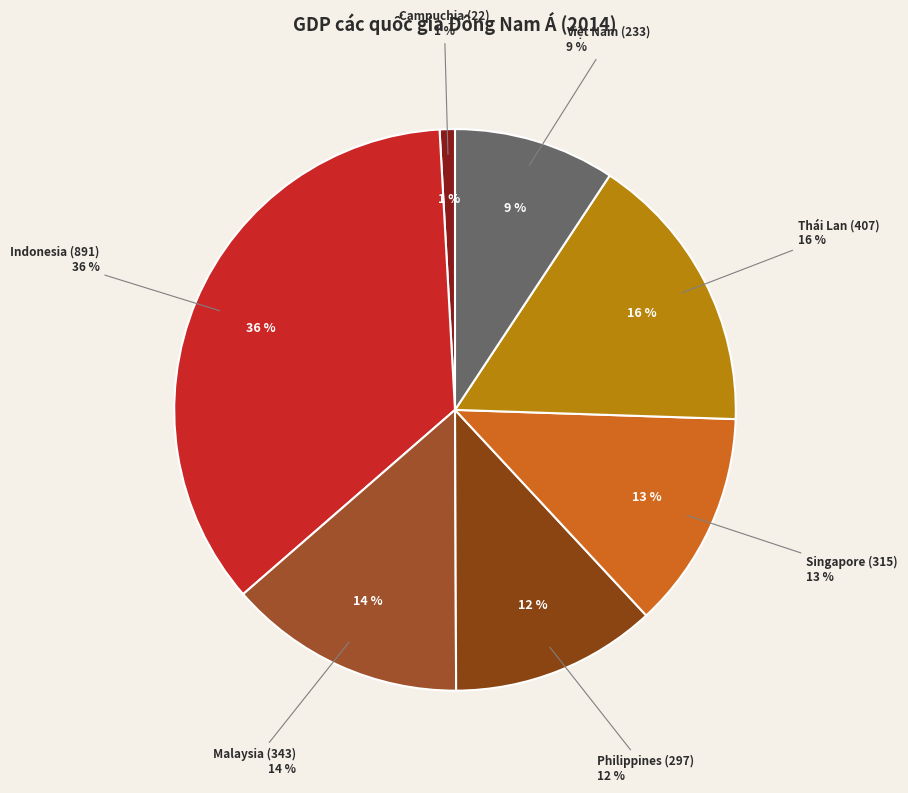

How many segments does this pie chart have?

7